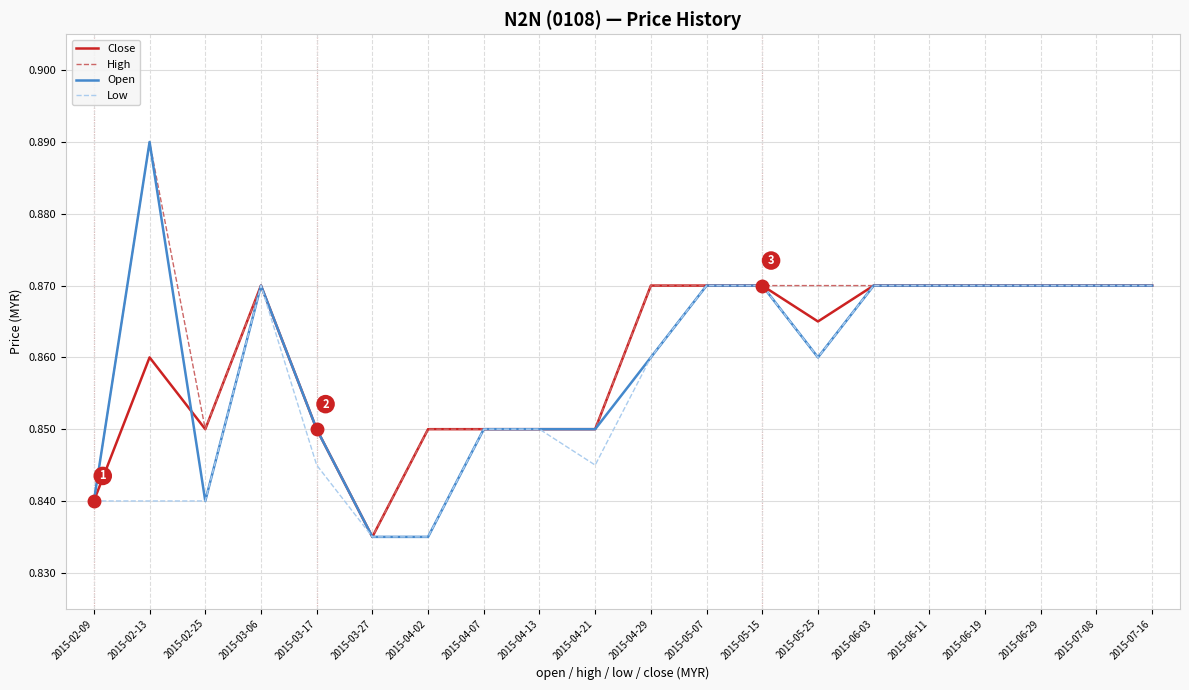

Is it true that High equals 1.2 at 2015-03-27?

False